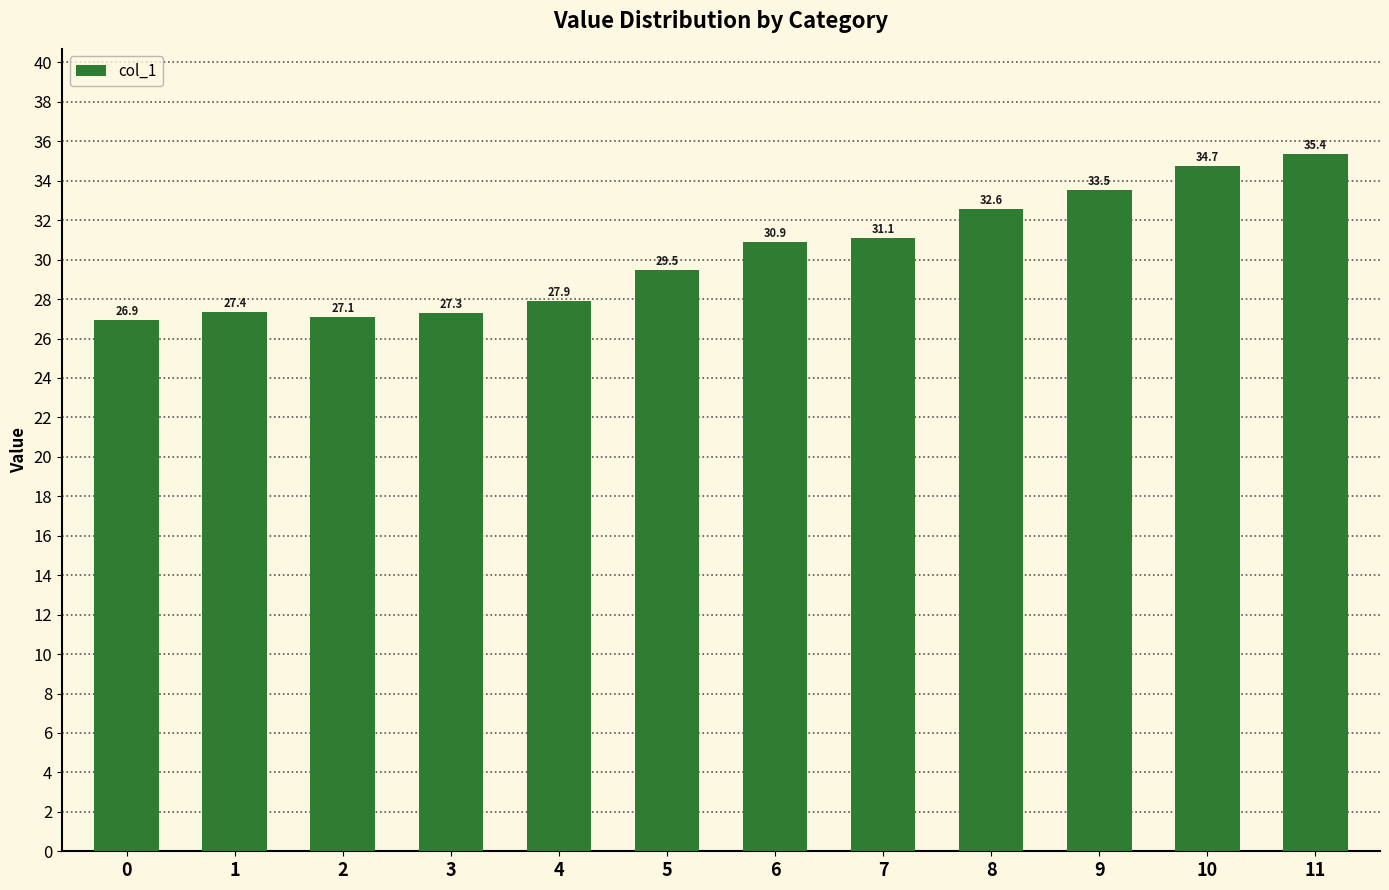

The value at 1 is 27.4. True or false?

True